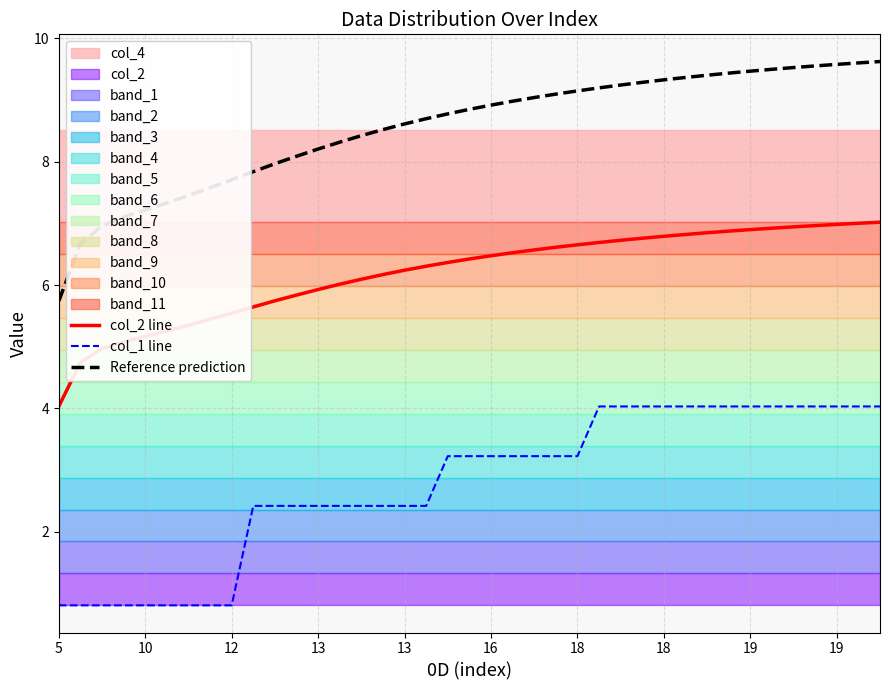

Between 16 and 17, which series saw the biggest shift?

col_1 line